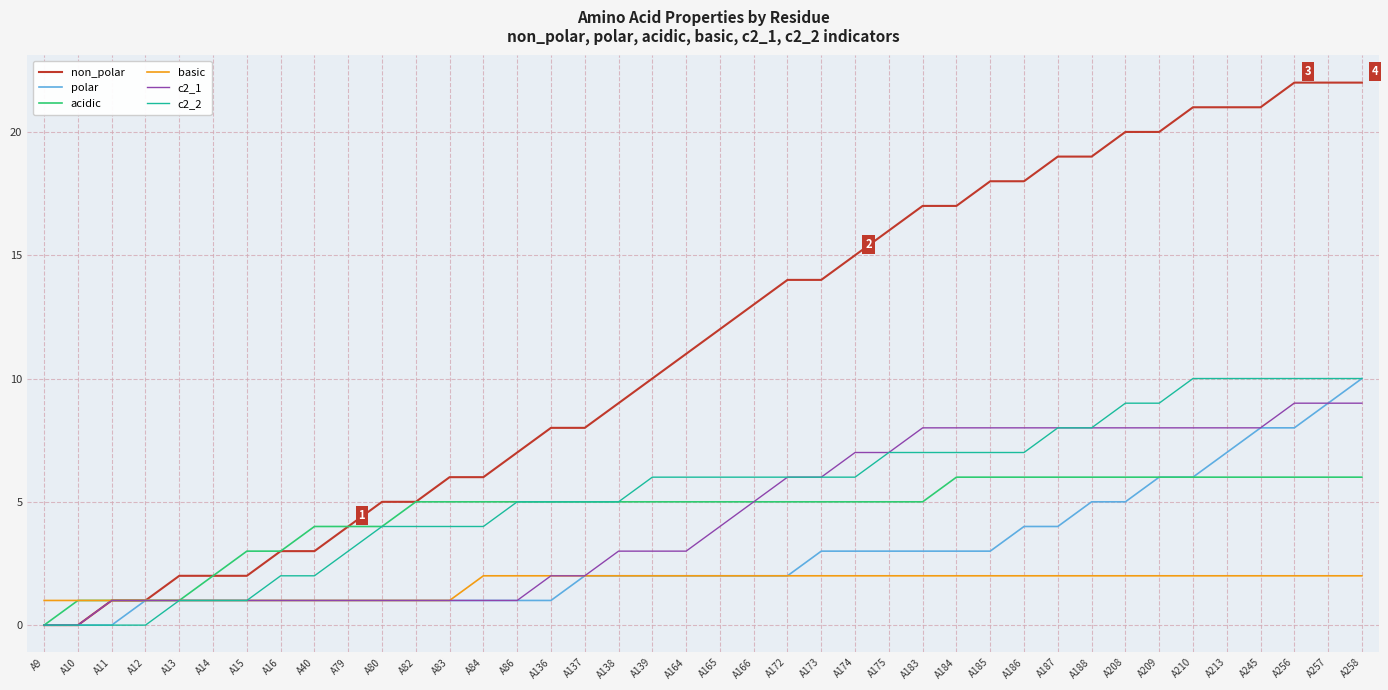

Reading right to left, transcribe all the data shown in this chart.

non_polar: A258=22	A257=22	A256=22	A245=21	A213=21	A210=21	A209=20	A208=20	A188=19	A187=19	A186=18	A185=18	A184=17	A183=17	A175=16	A174=15	A173=14	A172=14	A166=13	A165=12	A164=11	A139=10	A138=9	A137=8	A136=8	A86=7	A84=6	A83=6	A82=5	A80=5	A79=4	A40=3	A16=3	A15=2	A14=2	A13=2	A12=1	A11=1	A10=0	A9=0
polar: A258=10	A257=9	A256=8	A245=8	A213=7	A210=6	A209=6	A208=5	A188=5	A187=4	A186=4	A185=3	A184=3	A183=3	A175=3	A174=3	A173=3	A172=2	A166=2	A165=2	A164=2	A139=2	A138=2	A137=2	A136=1	A86=1	A84=1	A83=1	A82=1	A80=1	A79=1	A40=1	A16=1	A15=1	A14=1	A13=1	A12=1	A11=0	A10=0	A9=0
acidic: A258=6	A257=6	A256=6	A245=6	A213=6	A210=6	A209=6	A208=6	A188=6	A187=6	A186=6	A185=6	A184=6	A183=5	A175=5	A174=5	A173=5	A172=5	A166=5	A165=5	A164=5	A139=5	A138=5	A137=5	A136=5	A86=5	A84=5	A83=5	A82=5	A80=4	A79=4	A40=4	A16=3	A15=3	A14=2	A13=1	A12=1	A11=1	A10=1	A9=0
basic: A258=2	A257=2	A256=2	A245=2	A213=2	A210=2	A209=2	A208=2	A188=2	A187=2	A186=2	A185=2	A184=2	A183=2	A175=2	A174=2	A173=2	A172=2	A166=2	A165=2	A164=2	A139=2	A138=2	A137=2	A136=2	A86=2	A84=2	A83=1	A82=1	A80=1	A79=1	A40=1	A16=1	A15=1	A14=1	A13=1	A12=1	A11=1	A10=1	A9=1
c2_1: A258=9	A257=9	A256=9	A245=8	A213=8	A210=8	A209=8	A208=8	A188=8	A187=8	A186=8	A185=8	A184=8	A183=8	A175=7	A174=7	A173=6	A172=6	A166=5	A165=4	A164=3	A139=3	A138=3	A137=2	A136=2	A86=1	A84=1	A83=1	A82=1	A80=1	A79=1	A40=1	A16=1	A15=1	A14=1	A13=1	A12=1	A11=1	A10=0	A9=0
c2_2: A258=10	A257=10	A256=10	A245=10	A213=10	A210=10	A209=9	A208=9	A188=8	A187=8	A186=7	A185=7	A184=7	A183=7	A175=7	A174=6	A173=6	A172=6	A166=6	A165=6	A164=6	A139=6	A138=5	A137=5	A136=5	A86=5	A84=4	A83=4	A82=4	A80=4	A79=3	A40=2	A16=2	A15=1	A14=1	A13=1	A12=0	A11=0	A10=0	A9=0